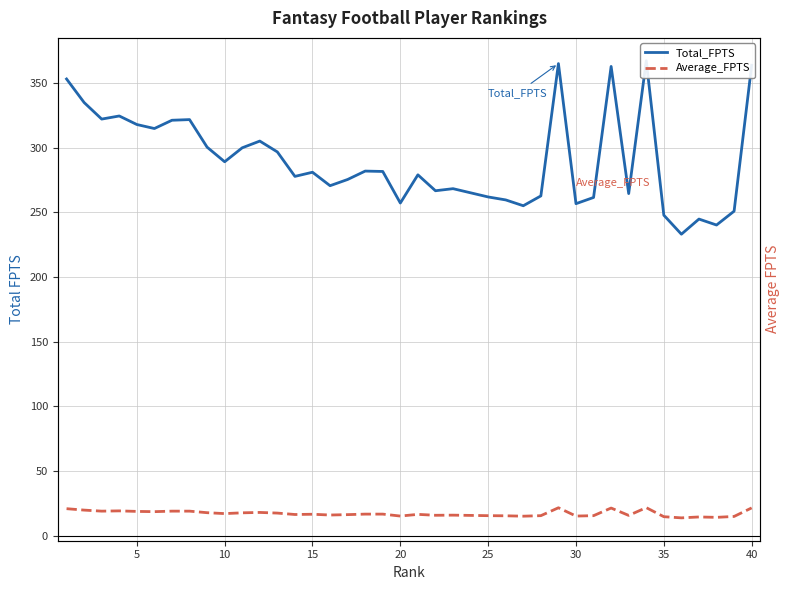

What are all the series names shown in the legend?

Total_FPTS, Average_FPTS